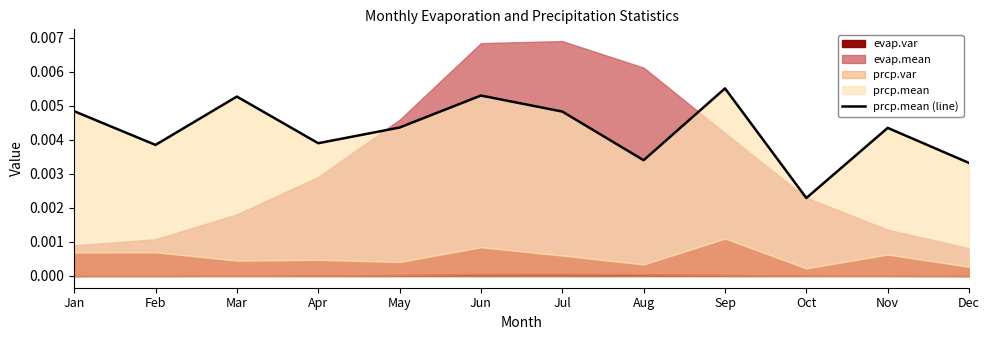

True or false: the data has more than 2 interior local peaks.

True